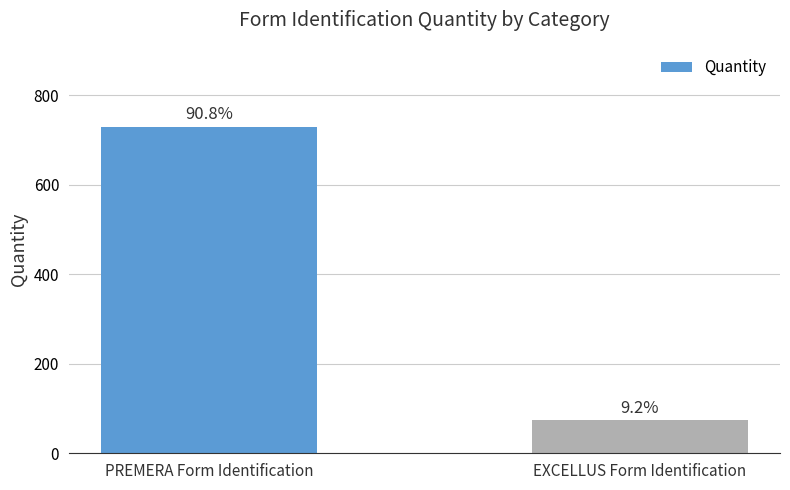

The value at PREMERA Form Identification is 292. True or false?

False